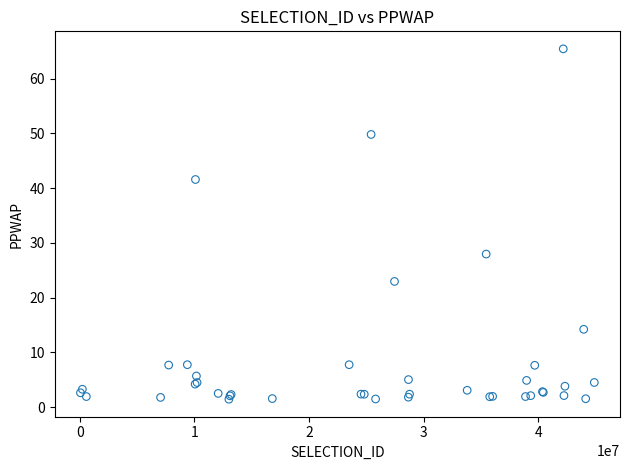

What Y value in the scatter plot is closest to 33?

28.0